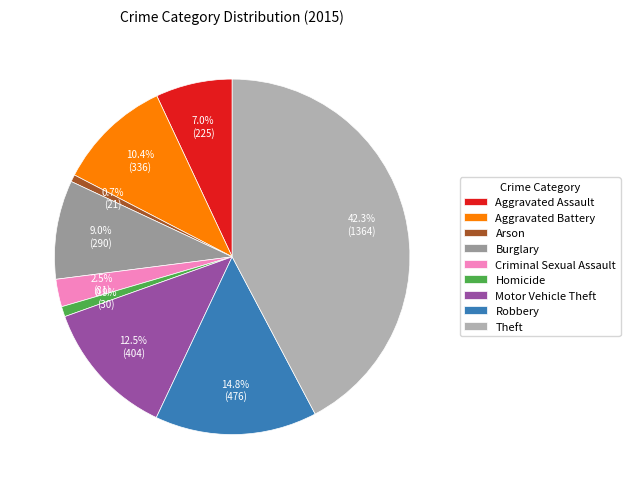

Approximately how many times larger is the value at Aggravated Battery compared to Motor Vehicle Theft?

0.8